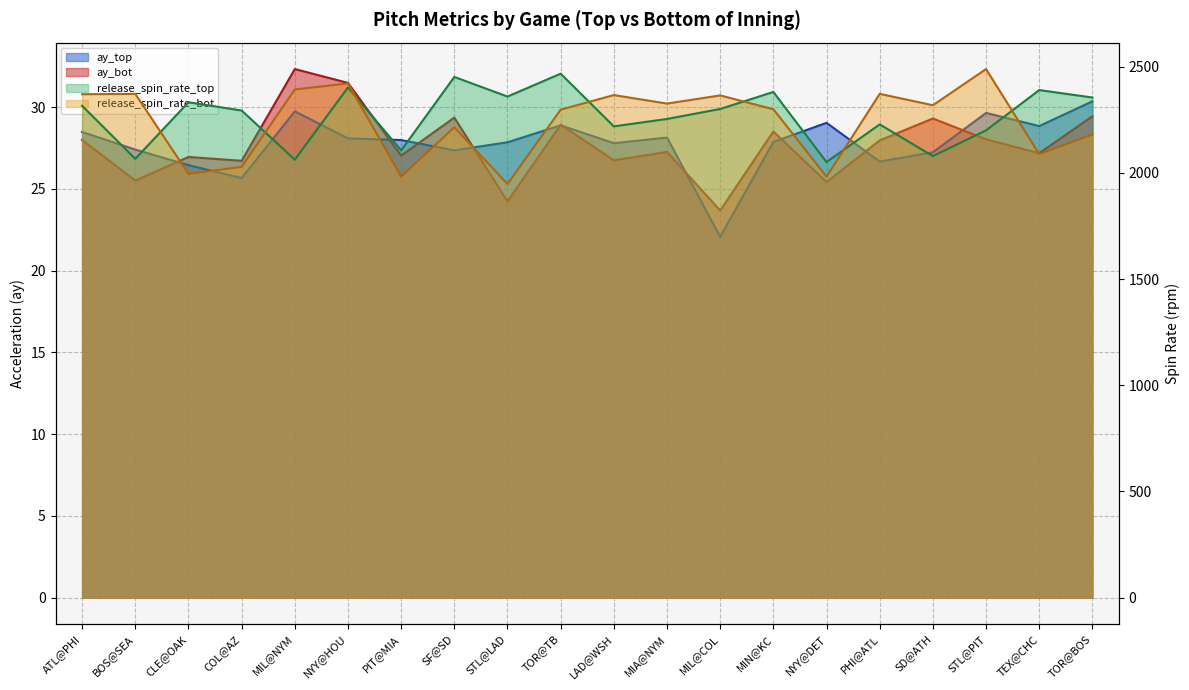

What is the total value across all series at PHI@ATL?

4655.1